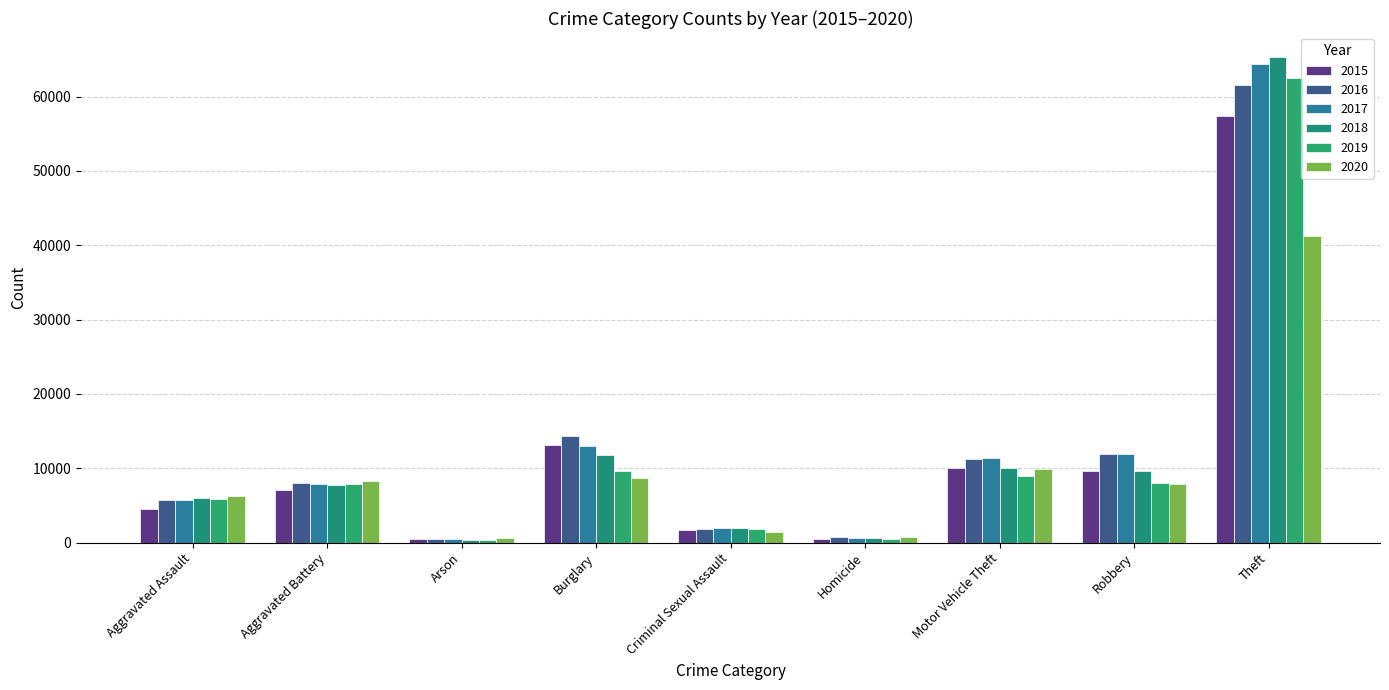

Rank the categories by 2020 value from lowest to highest.

Arson, Homicide, Criminal Sexual Assault, Aggravated Assault, Robbery, Aggravated Battery, Burglary, Motor Vehicle Theft, Theft